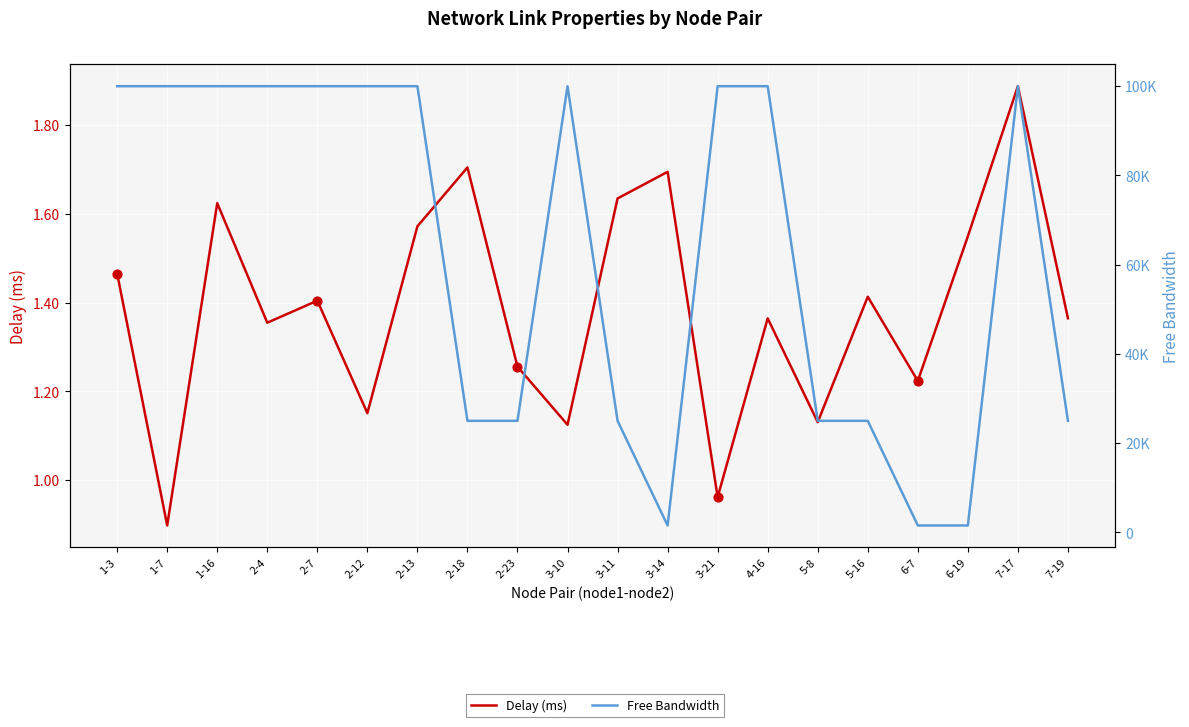

Which series has the widest spread of Y values?

Free Bandwidth